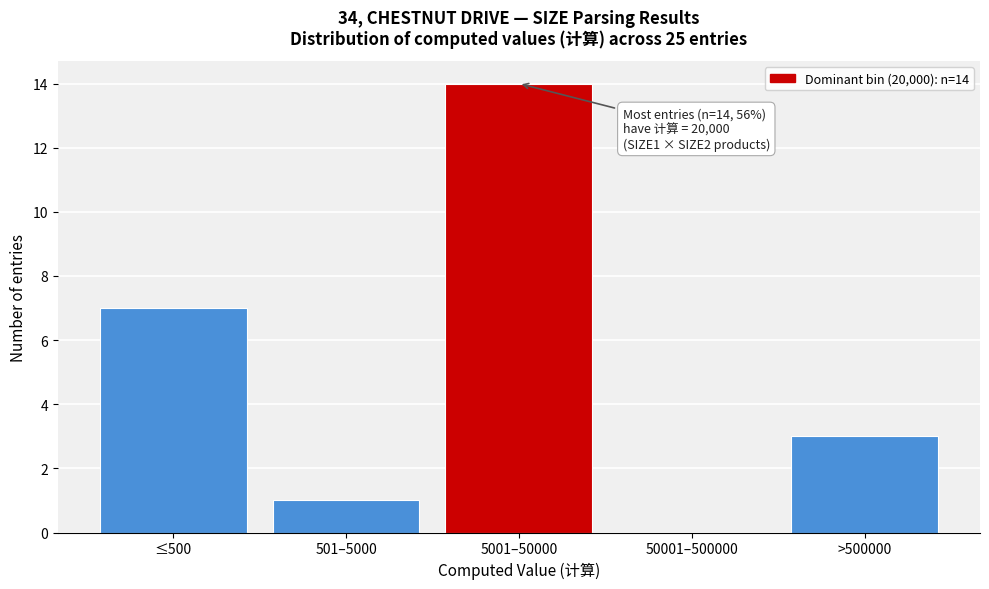

Reading left to right, list all the values displayed in this chart.

≤500=7	501–5000=1	5001–50000=14	50001–500000=0	>500000=3